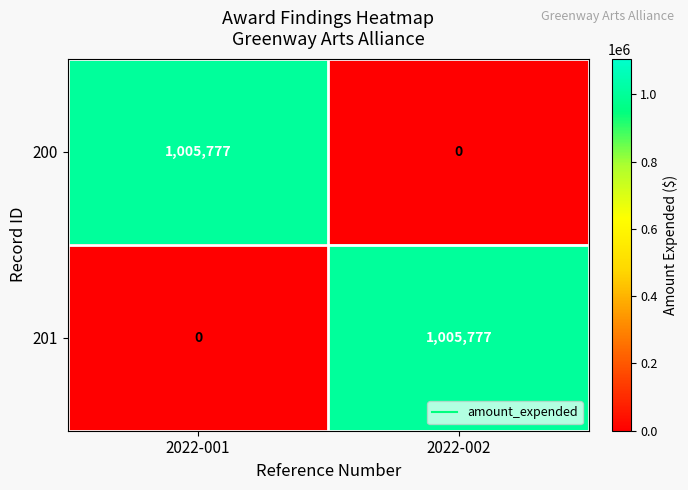

At 2022-002, list the series in order from smallest to largest.

200, 201